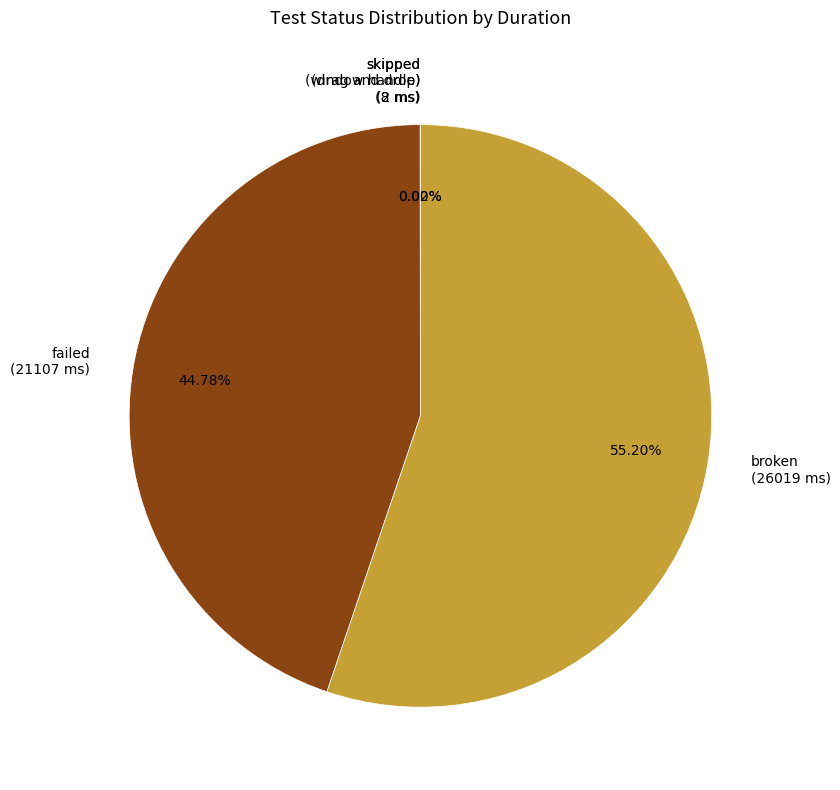

Which slice is the largest?

broken